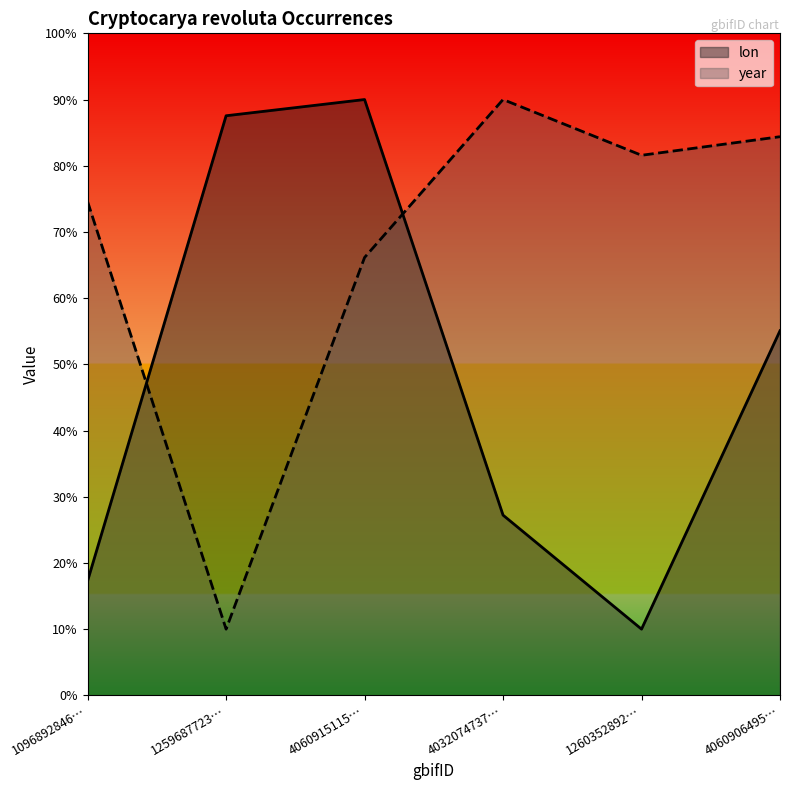

What position from the left is 1259687723…?

2